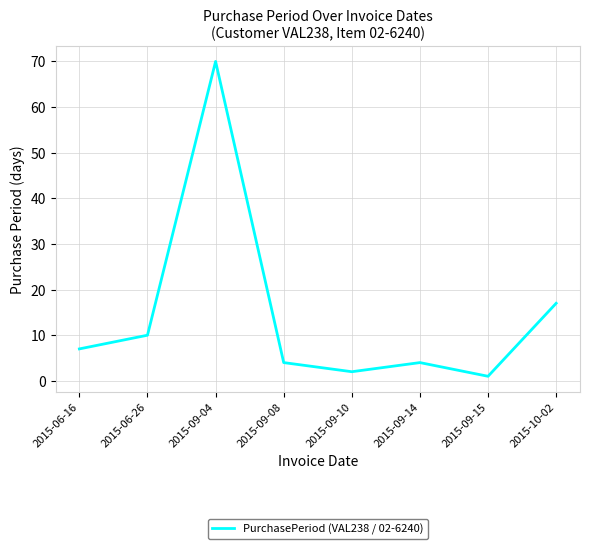

Where is the first local maximum?

2015-09-04